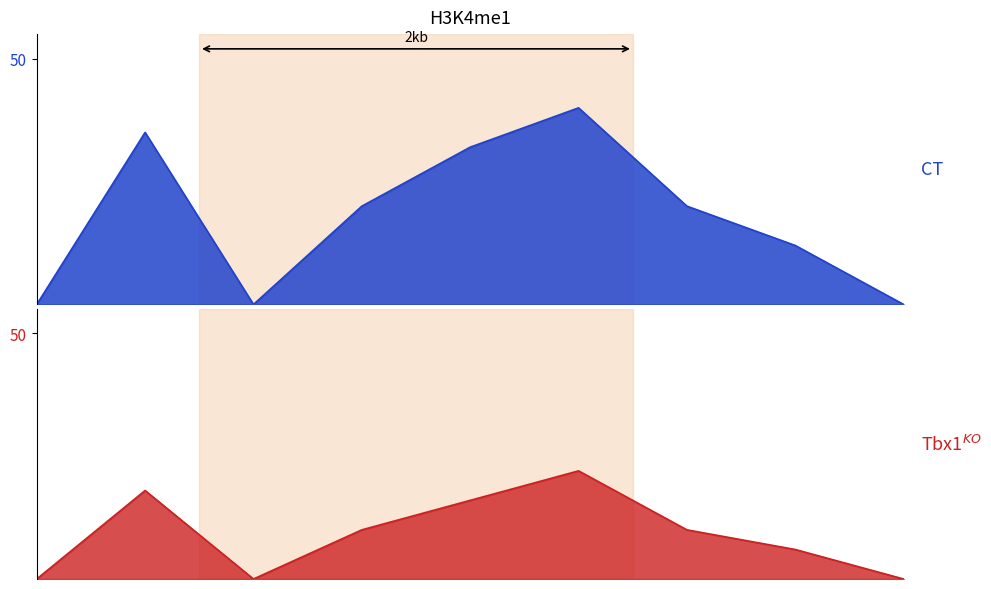

At which category does the data reach its first local valley?

2